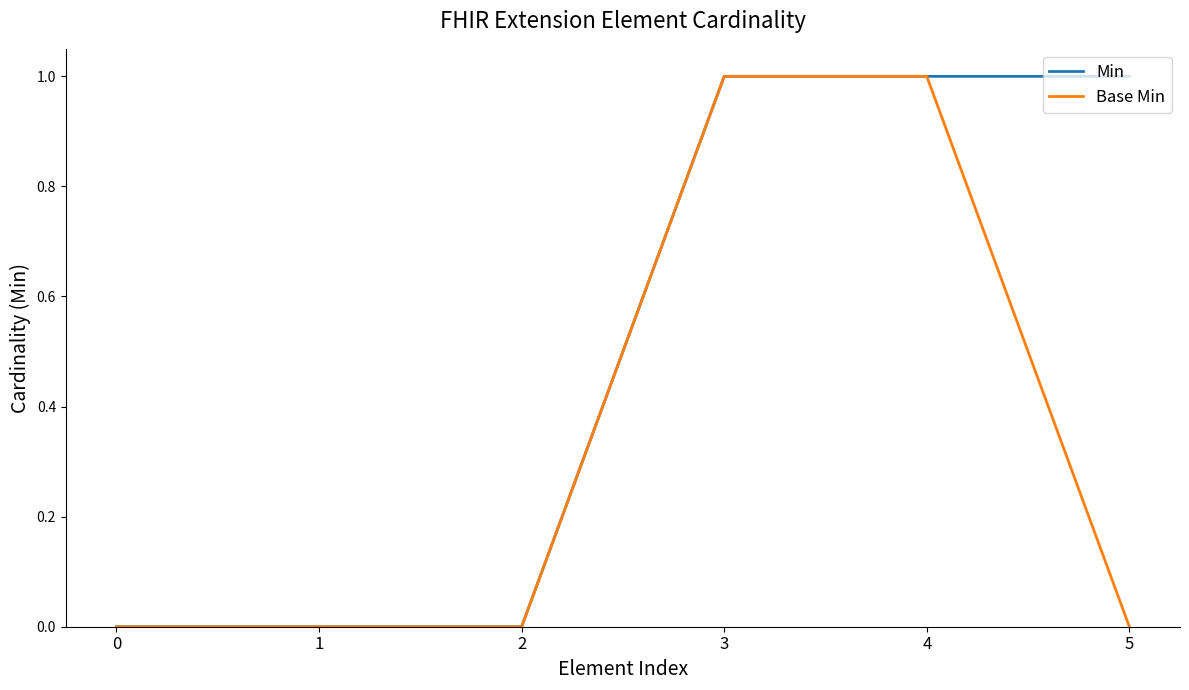

Rank the series at 5 from lowest to highest value.

Base Min, Min